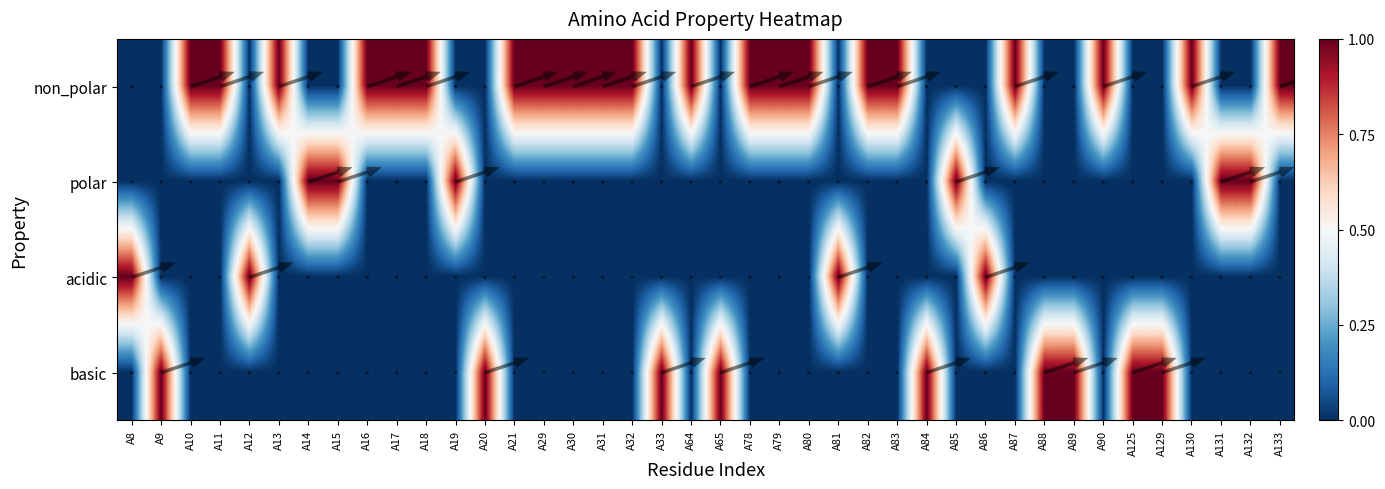

Is it true that basic equals 0 at A90?

True